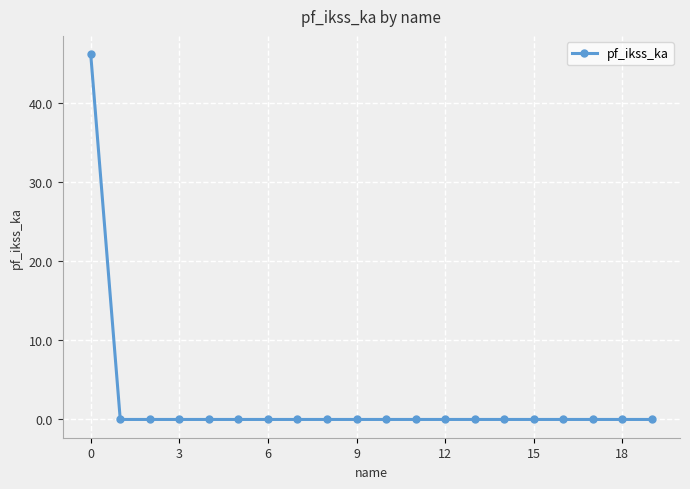

Does the chart have visible grid lines?

Yes